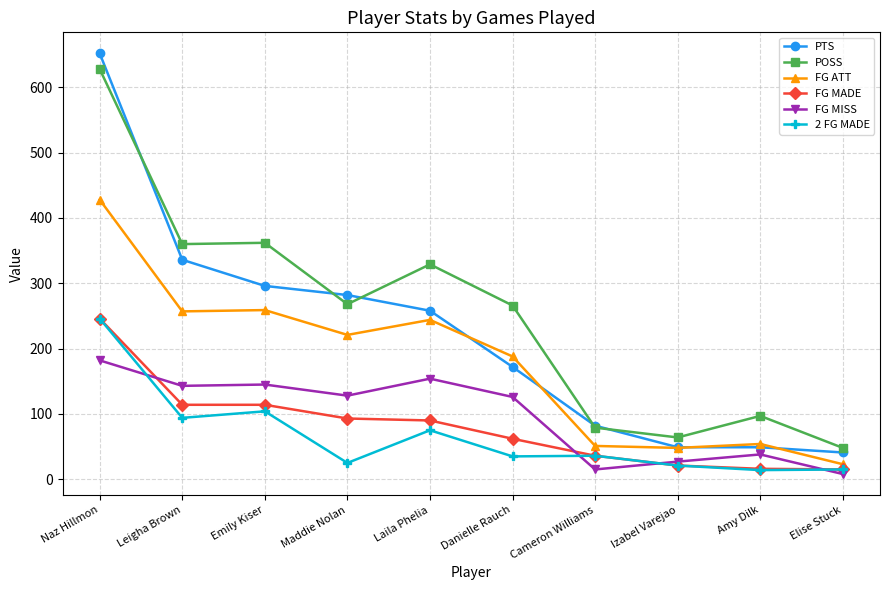

What is the value of the FG ATT point at the 8th from the left?

48